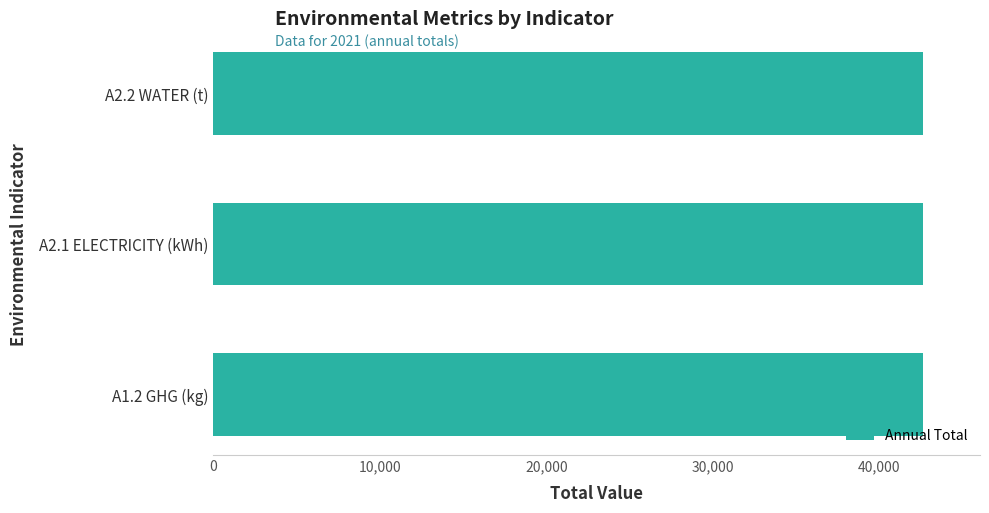

What is the sum of the values at A2.2 WATER (t) and A1.2 GHG (kg)?

85248